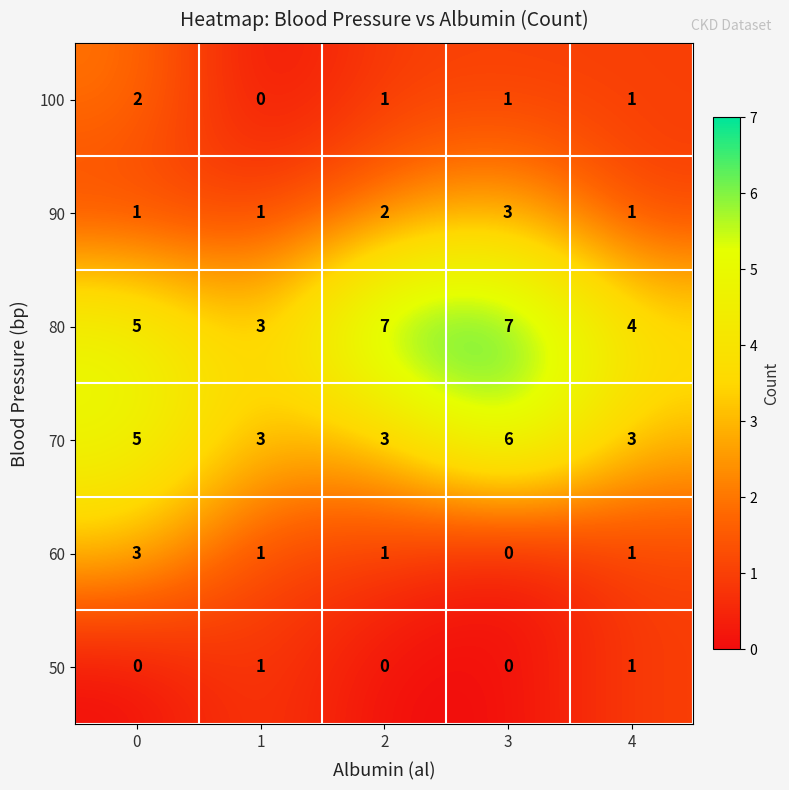

Reading left to right, extract all data points from this chart.

100: 2	0	1	1	1
90: 1	1	2	3	1
80: 5	3	7	7	4
70: 5	3	3	6	3
60: 3	1	1	0	1
50: 0	1	0	0	1